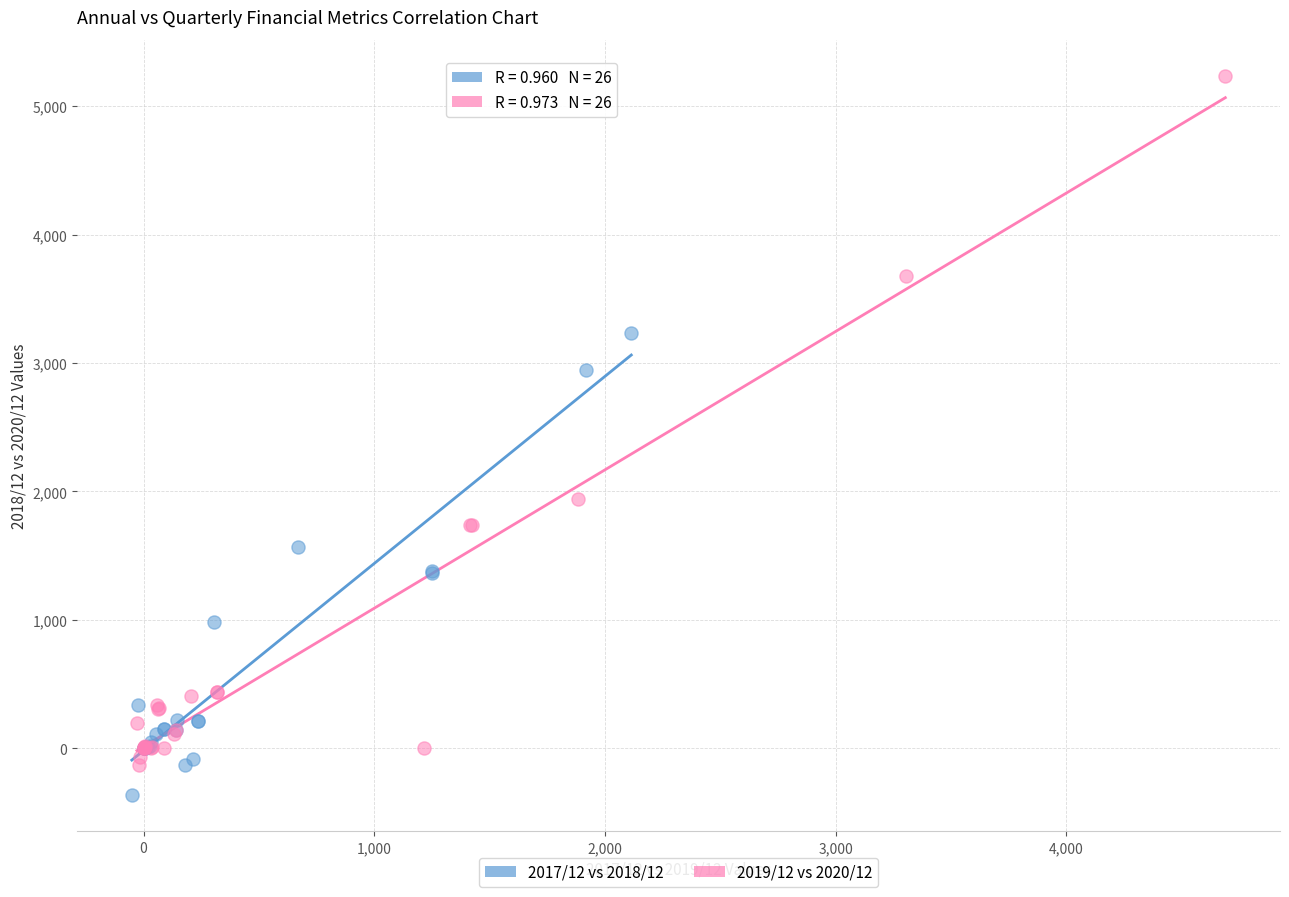

Which series has the largest Y range (max minus min)?

2019/12 vs 2020/12